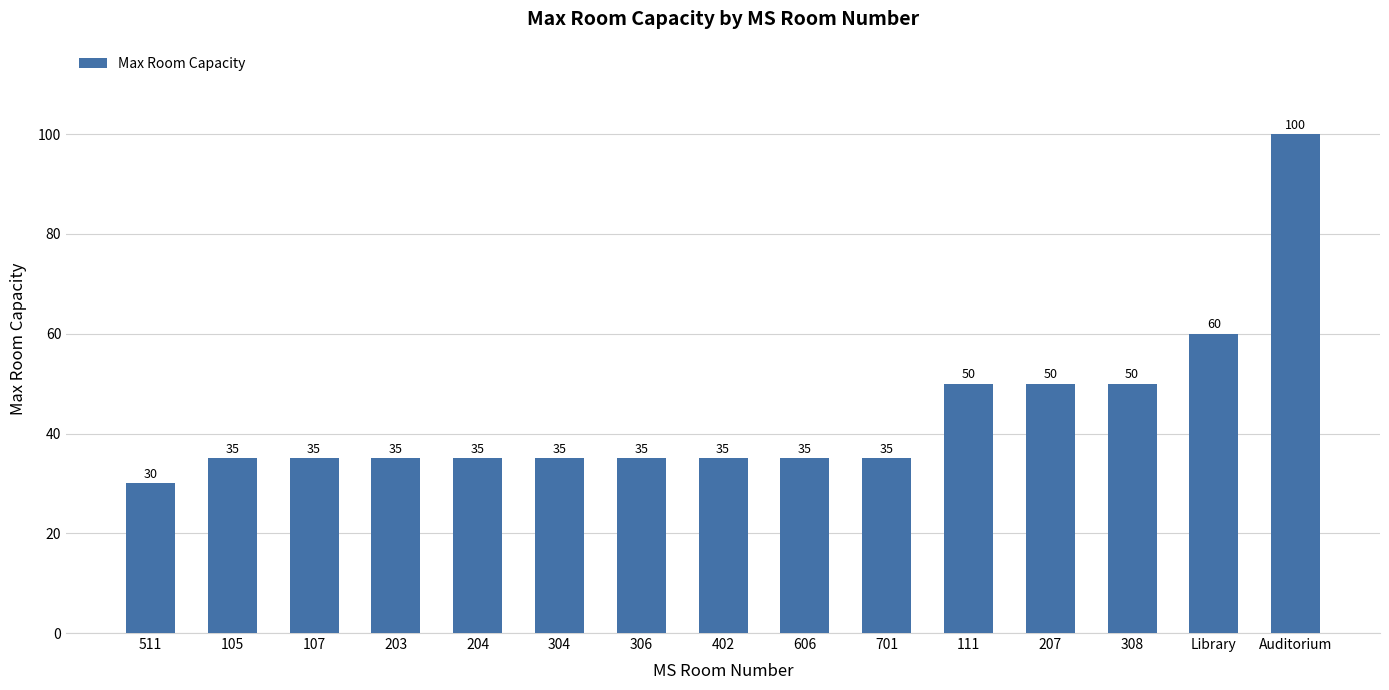

What is the approximate value at 306?

35